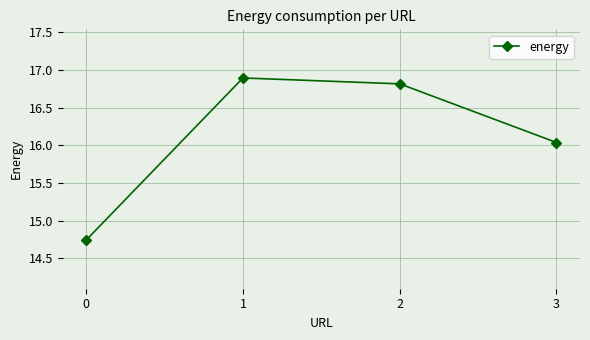

What is the change in value from 0 to 1?

+2.1